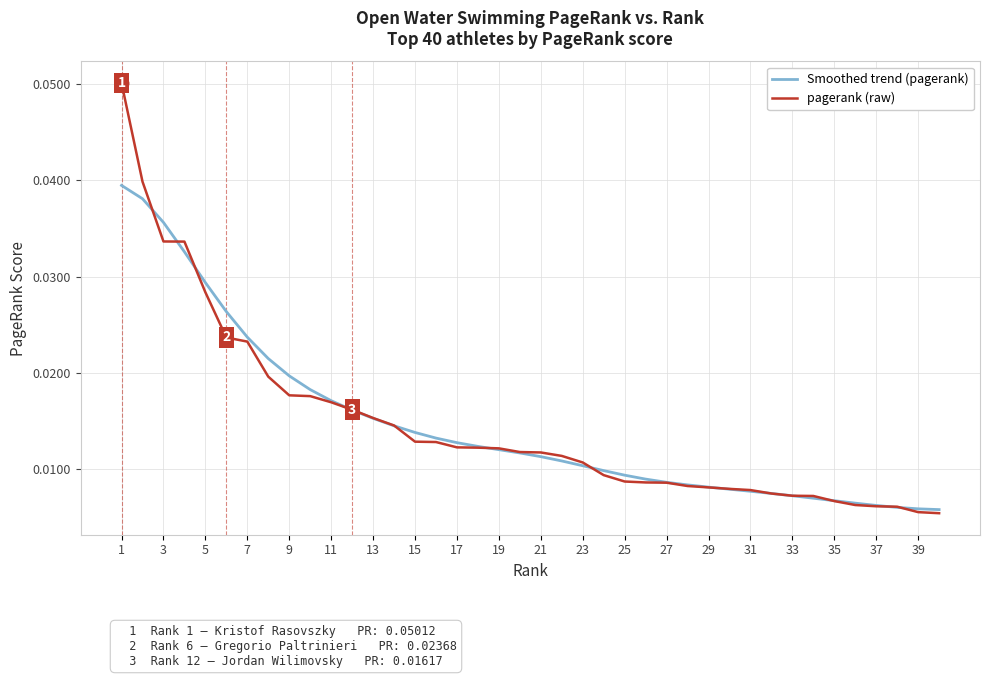

What are all the series names shown in the legend?

Smoothed trend (pagerank), pagerank (raw)